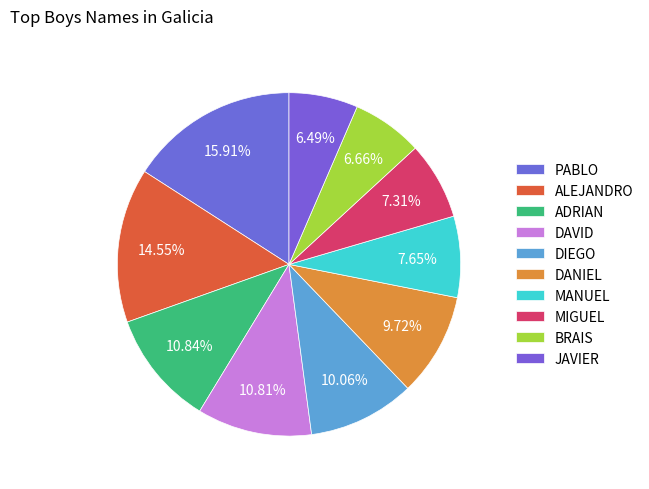

True or false: MANUEL accounts for 1% of the total.

False